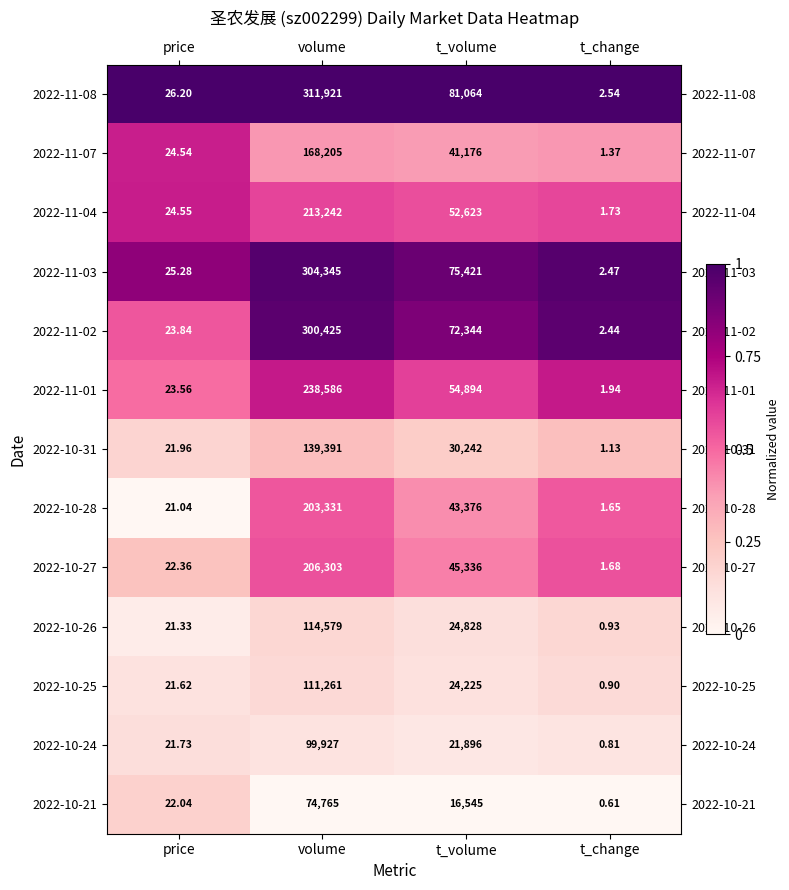

At which category is the sum across all series the highest?

volume